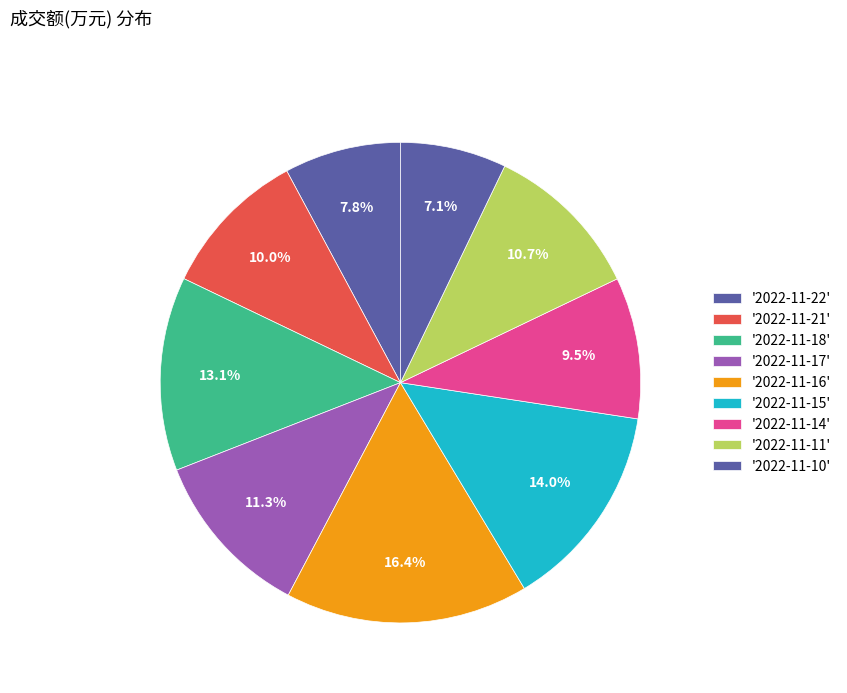

How many segments does this pie chart have?

9